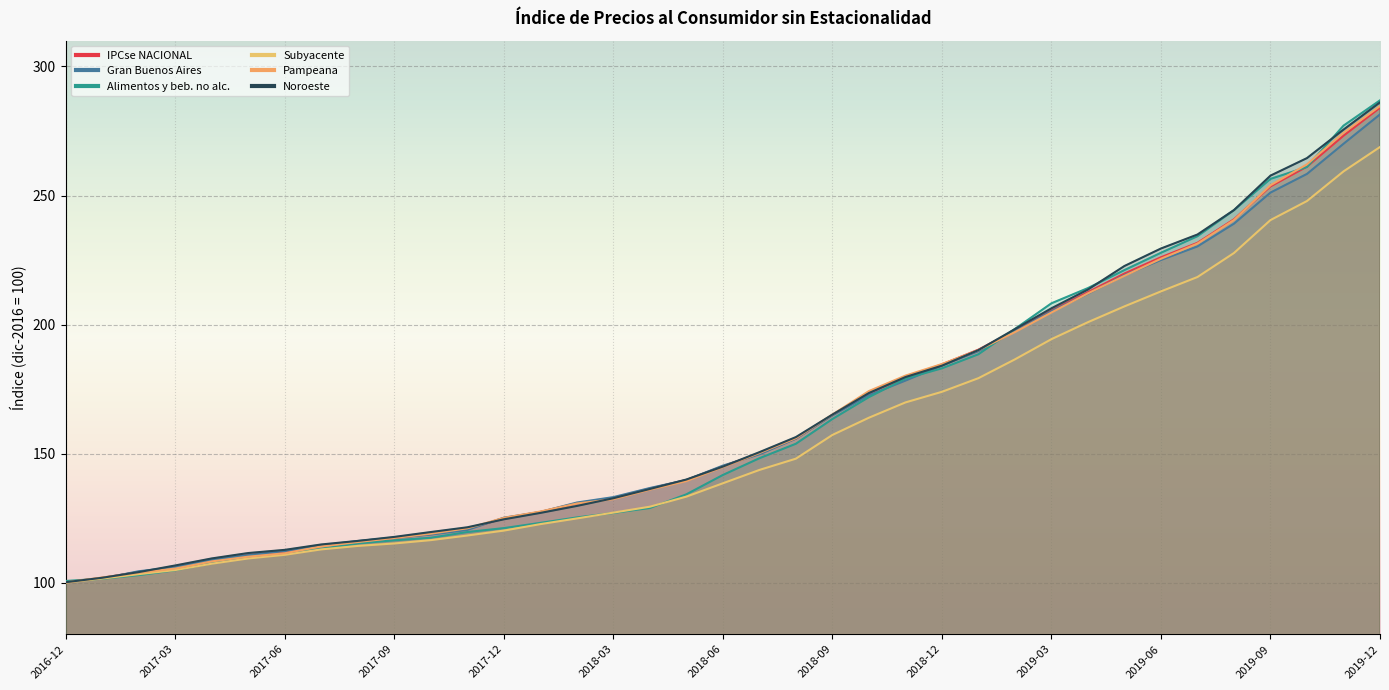

List the labels in order of Noroeste value, smallest first.

2016-12, 2017-01, 2017-02, 2017-03, 2017-04, 2017-05, 2017-06, 2017-07, 2017-08, 2017-09, 2017-10, 2017-11, 2017-12, 2018-01, 2018-02, 2018-03, 2018-04, 2018-05, 2018-06, 2018-07, 2018-08, 2018-09, 2018-10, 2018-11, 2018-12, 2019-01, 2019-02, 2019-03, 2019-04, 2019-05, 2019-06, 2019-07, 2019-08, 2019-09, 2019-10, 2019-11, 2019-12